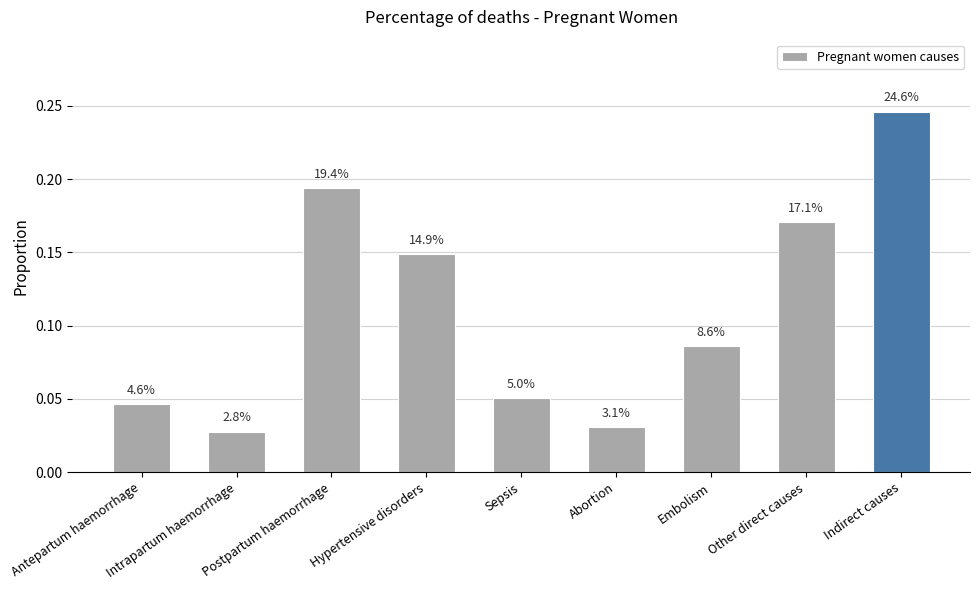

What is the label of the 1st bar from the left?

Antepartum haemorrhage